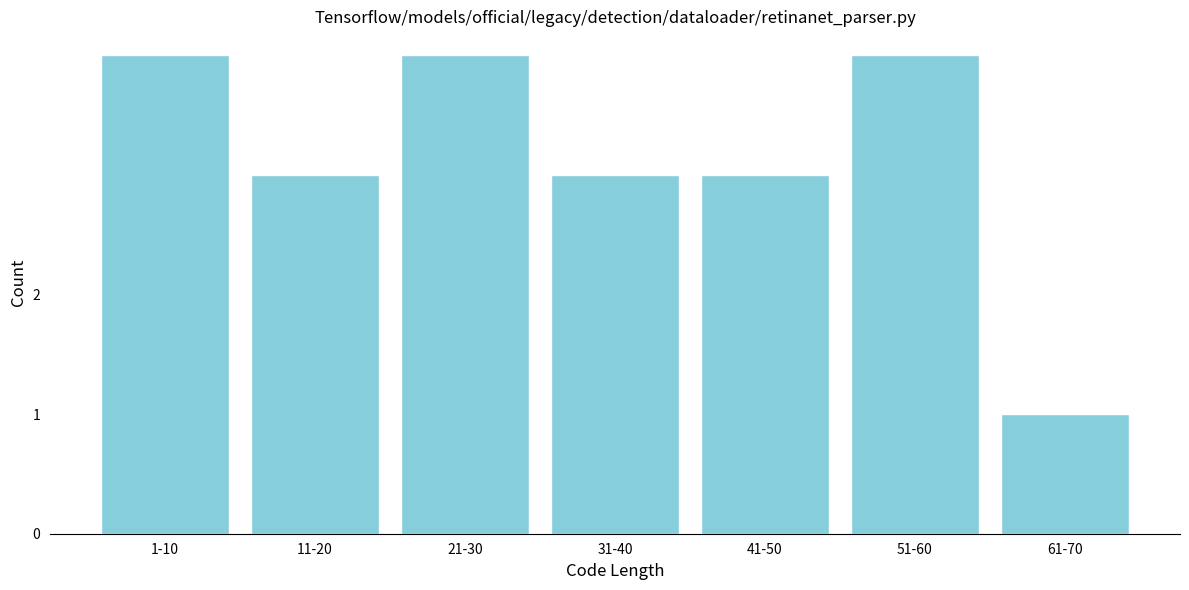

Reading left to right, what are all the values shown in this chart?

1-10=4	11-20=3	21-30=4	31-40=3	41-50=3	51-60=4	61-70=1